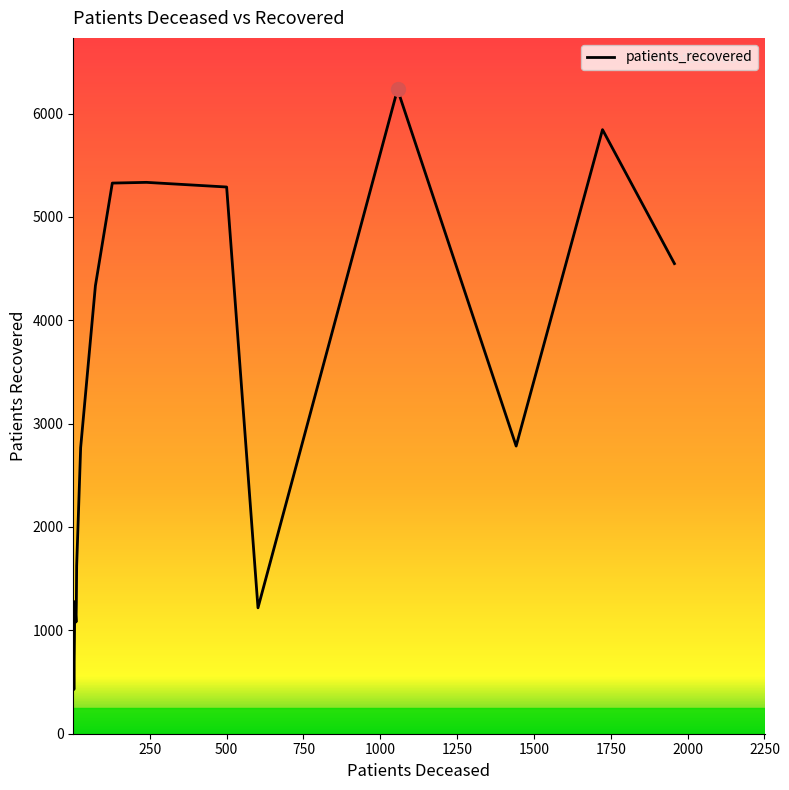

What is the difference between the maximum and minimum values?

5805